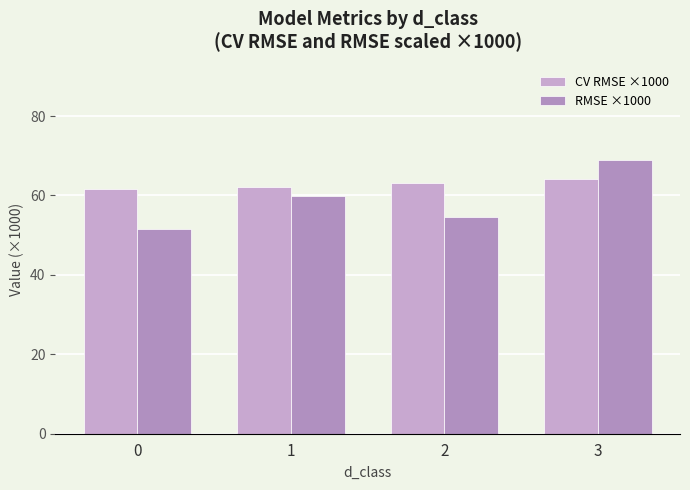

What is the difference between the second highest and minimum values in the CV RMSE ×1000 series?

1.5